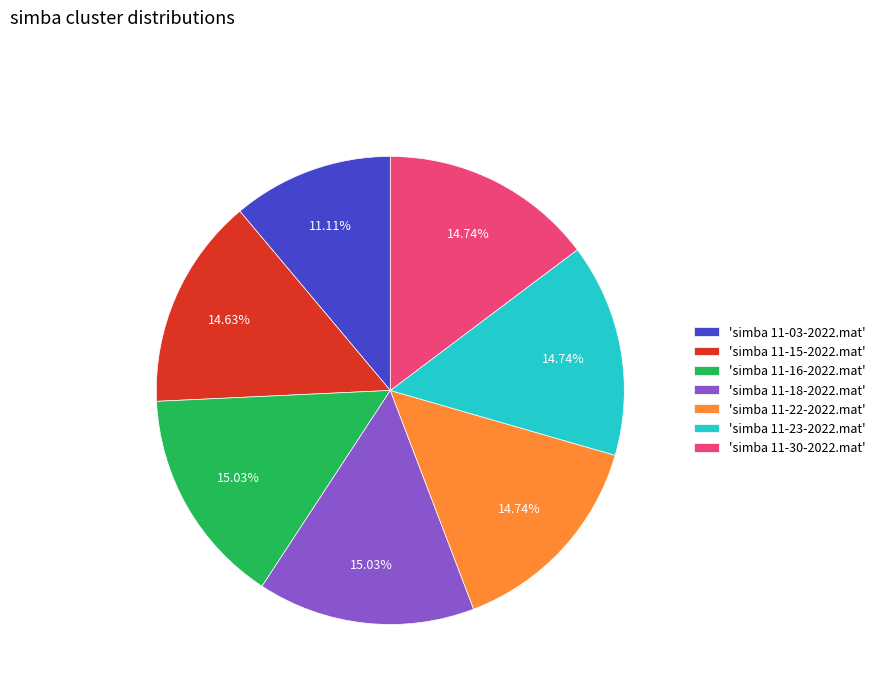

What is the ratio of the value at 'simba 11-30-2022.mat' to the value at 'simba 11-23-2022.mat'?

1.0